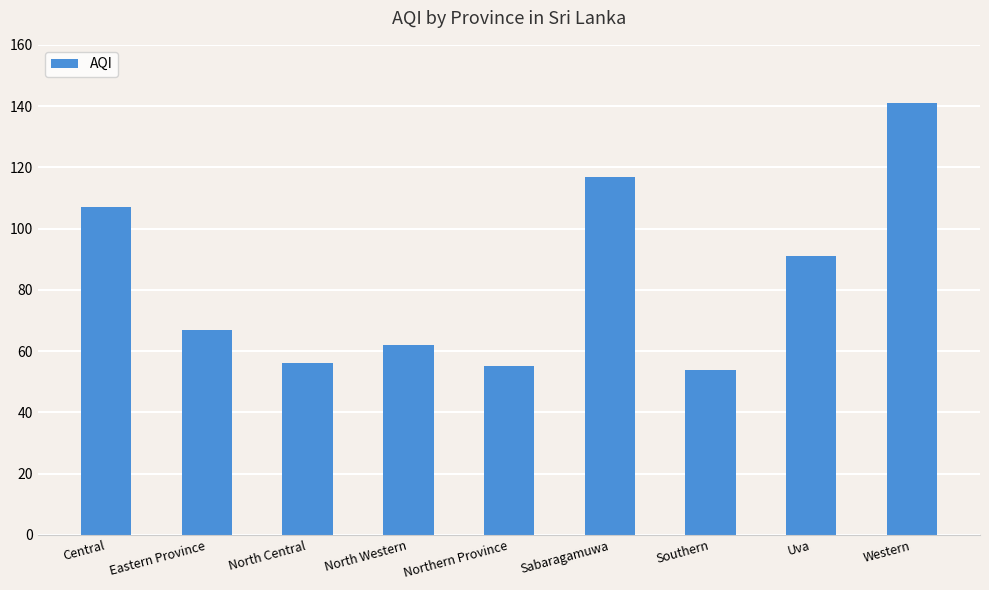

Reading right to left, what are all the values shown in this chart?

Western=141	Uva=91	Southern=54	Sabaragamuwa=117	Northern Province=55	North Western=62	North Central=56	Eastern Province=67	Central=107